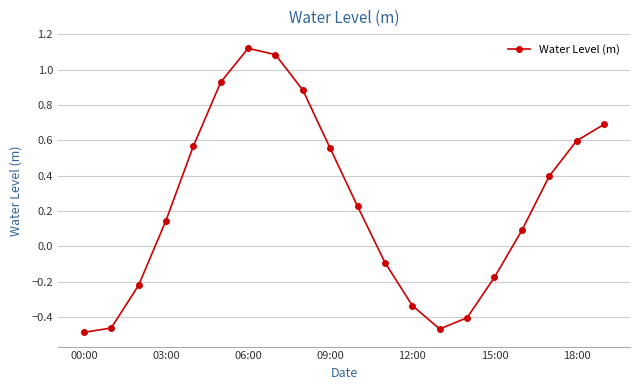

True or false: the data has more than 2 interior local peaks.

False